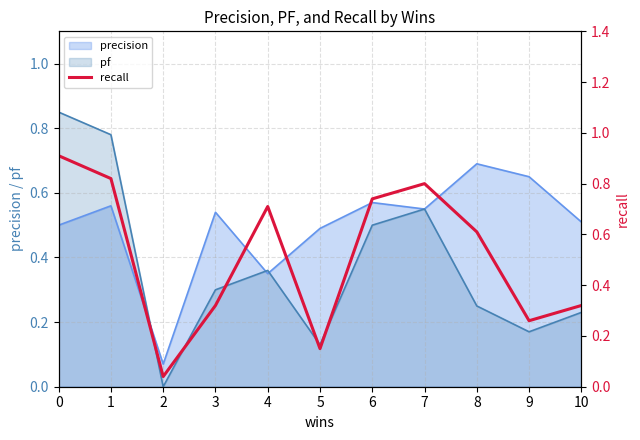

Reading left to right, extract all data points from this chart.

0.9	0.8	0.0	0.3	0.7	0.1	0.7	0.8	0.6	0.3	0.3